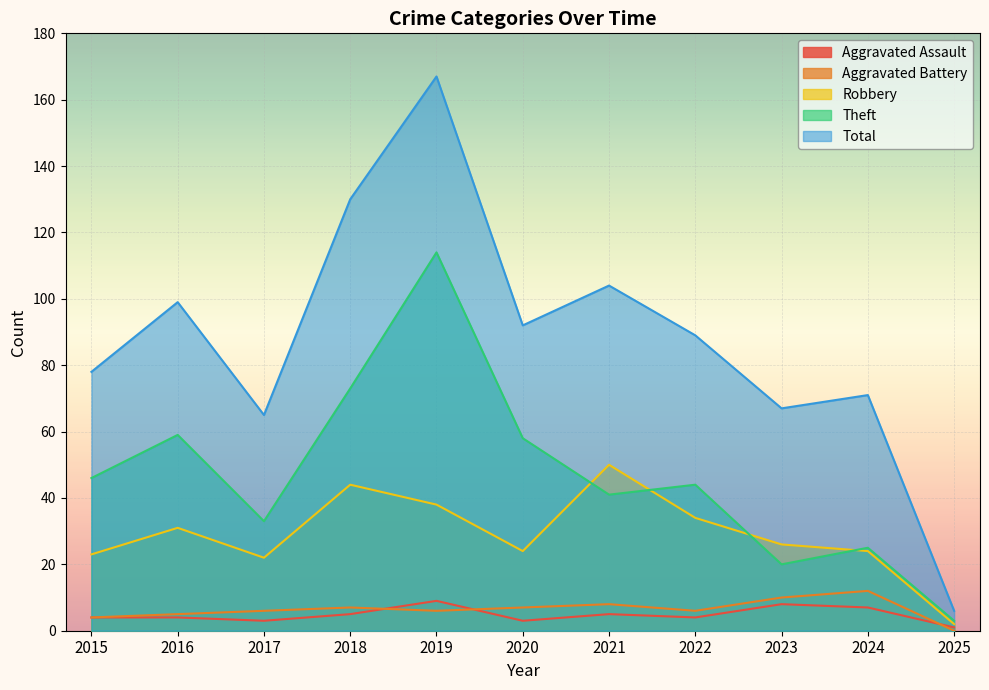

Which series has the largest total across all categories?

Total